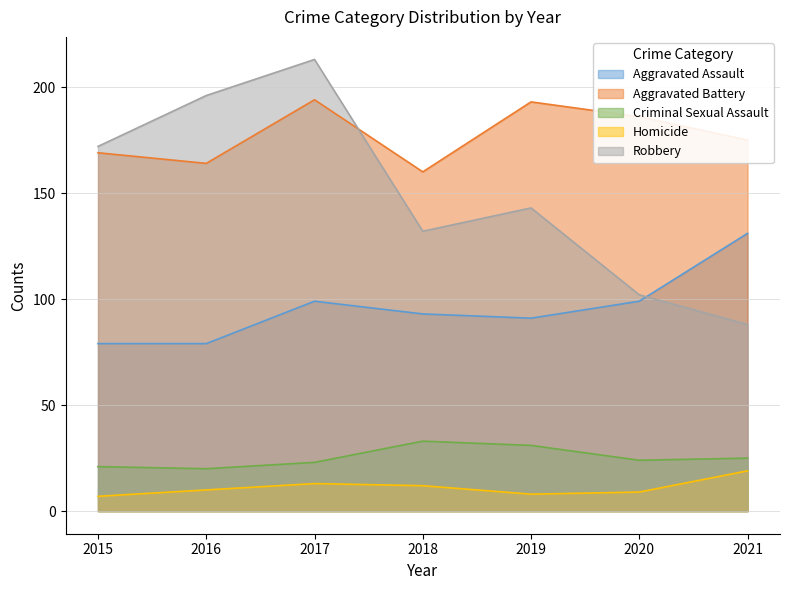

What is the total value across all series at 2021?

438